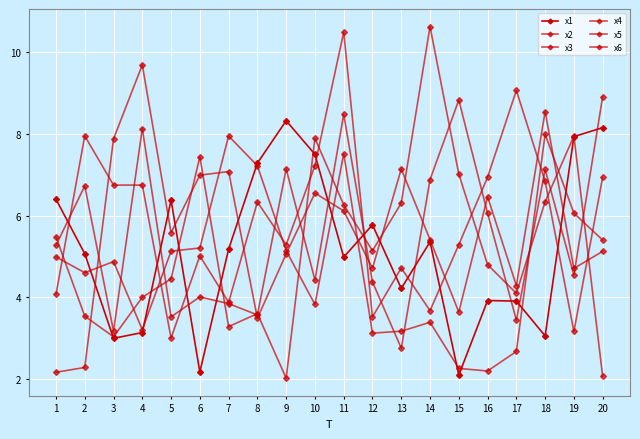

How many values in the x6 series exceed 4?

12